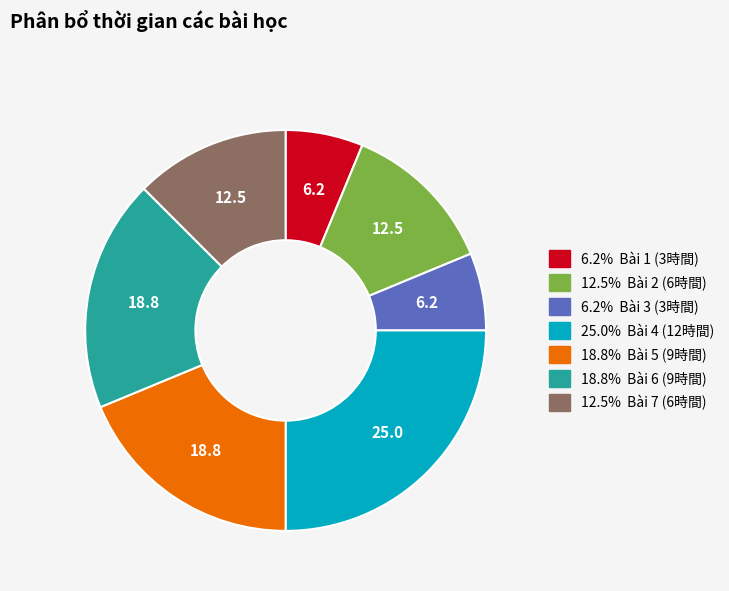

Is there any slice that represents more than half of the pie?

No